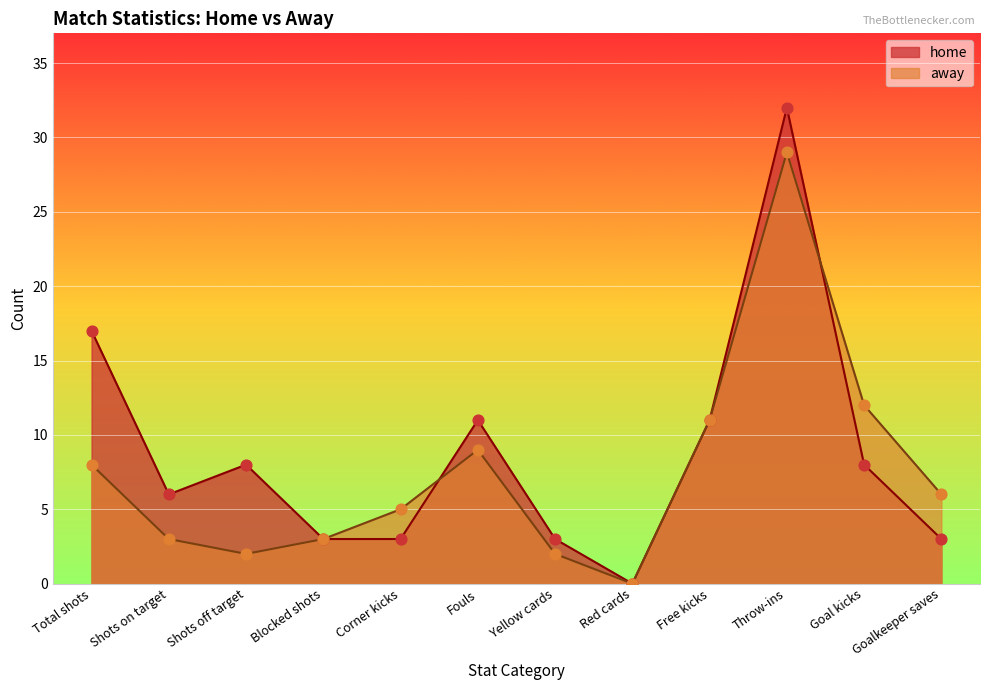

At which category is the sum across all series the highest?

Throw-ins